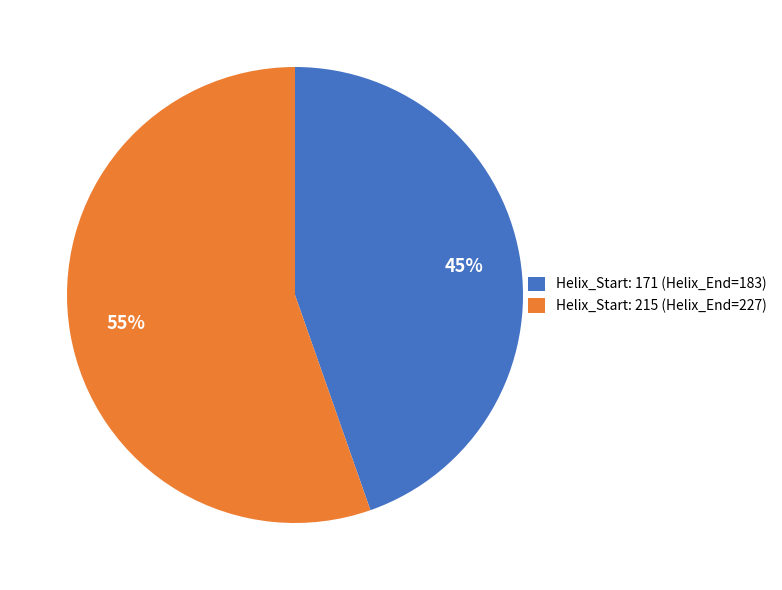

To the nearest percent, what is the average slice percentage?

50%